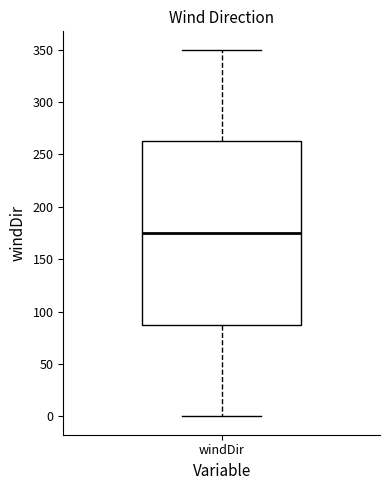

Where is the upper edge of the box for windDir on the y-axis? The values are not printed on the chart, so give them approximately, as read against the axis.

265